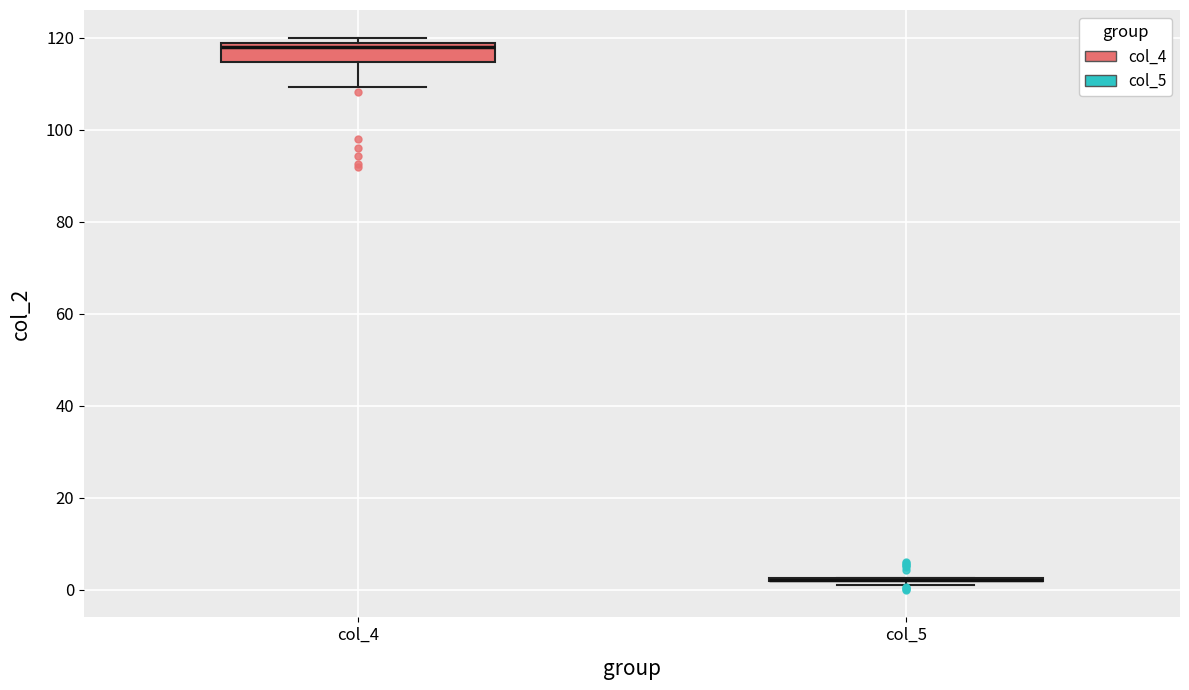

Which box is the tallest, from its lower edge to its upper edge?

col_4